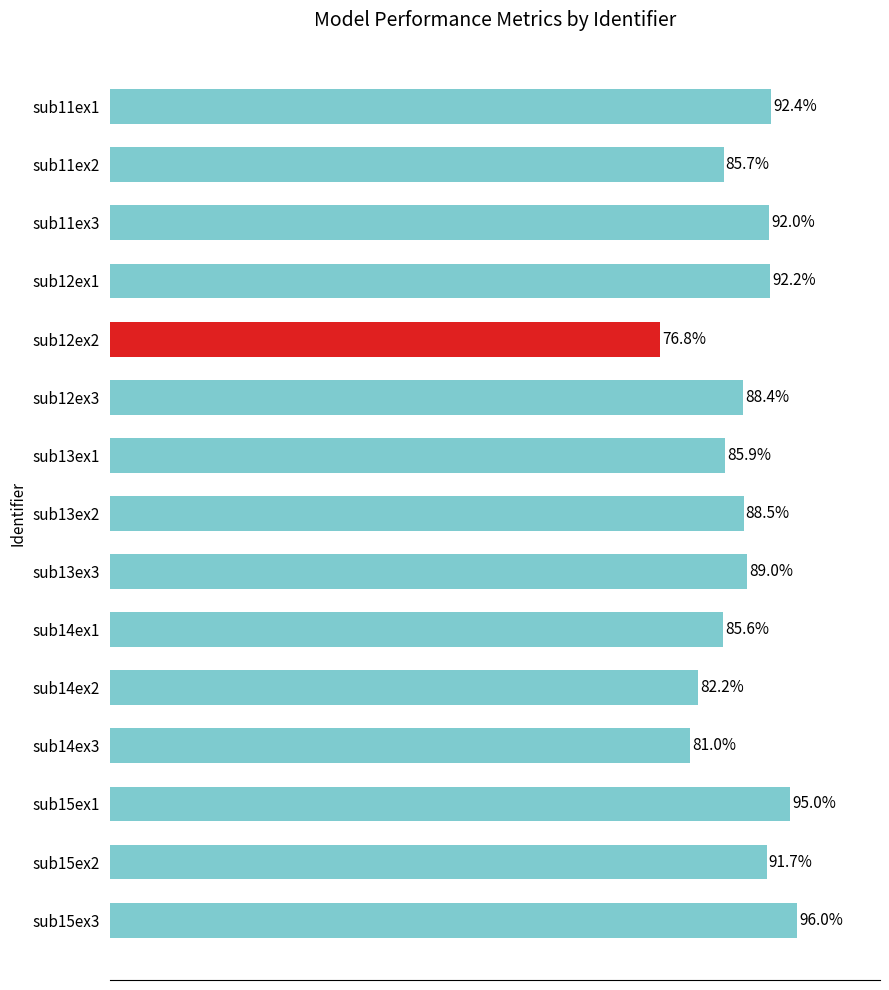

Which label corresponds to the largest value in the chart?

sub15ex3